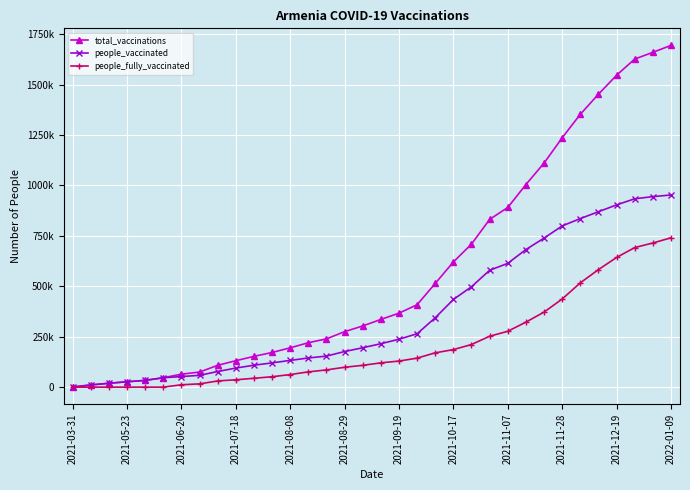

What are all the series names shown in the legend?

total_vaccinations, people_vaccinated, people_fully_vaccinated